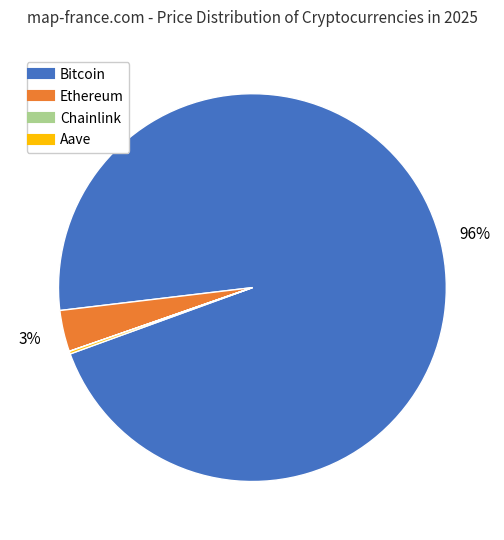

Is there a majority slice in this chart?

Yes